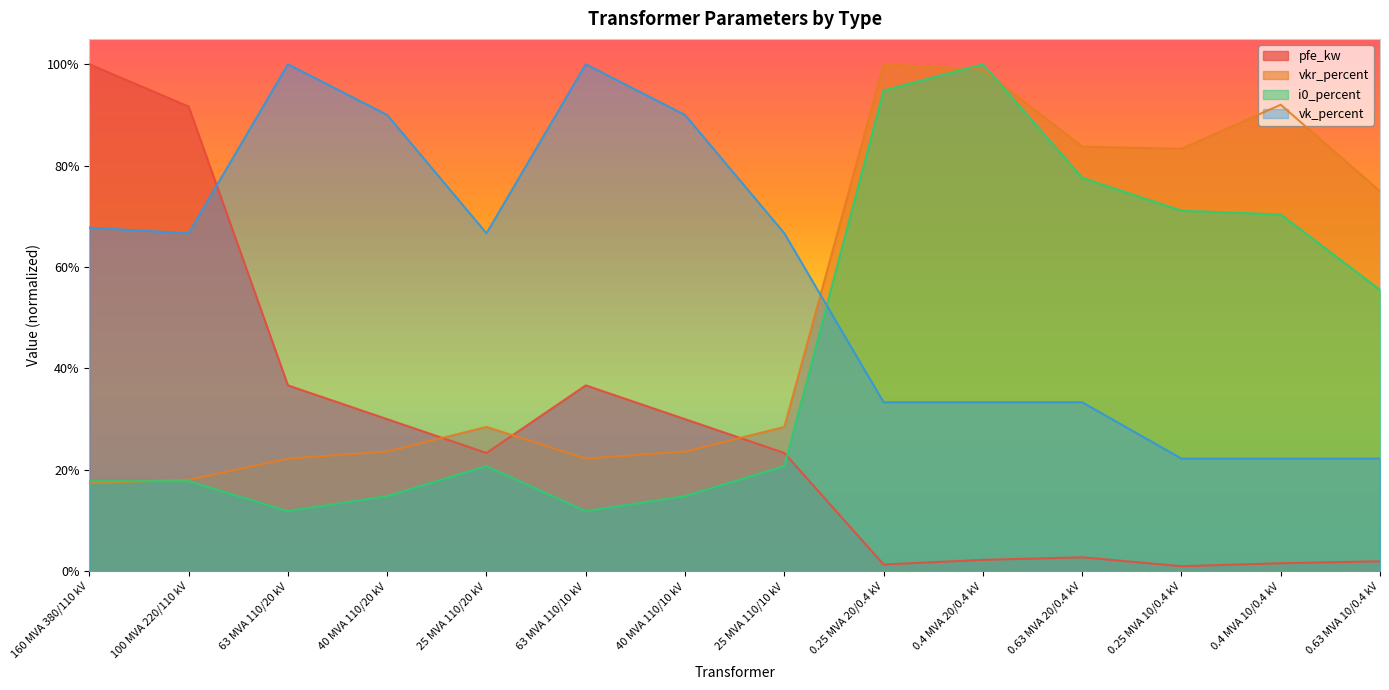

Which series has the widest spread of values?

pfe_kw